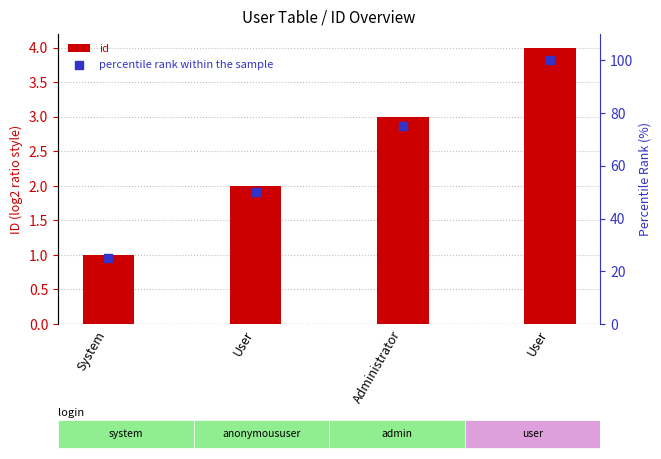

At how many categories does at least one series exceed 22?

4